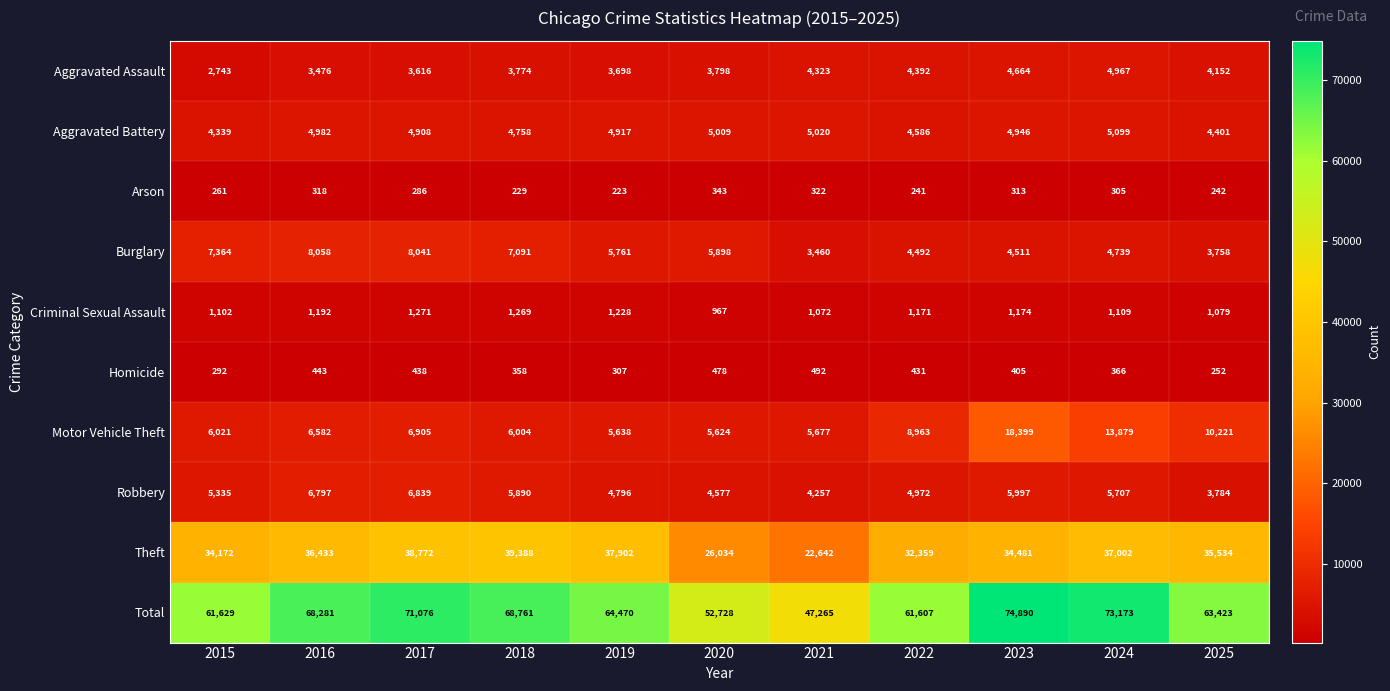

What is the sum of all Aggravated Assault values?

43603